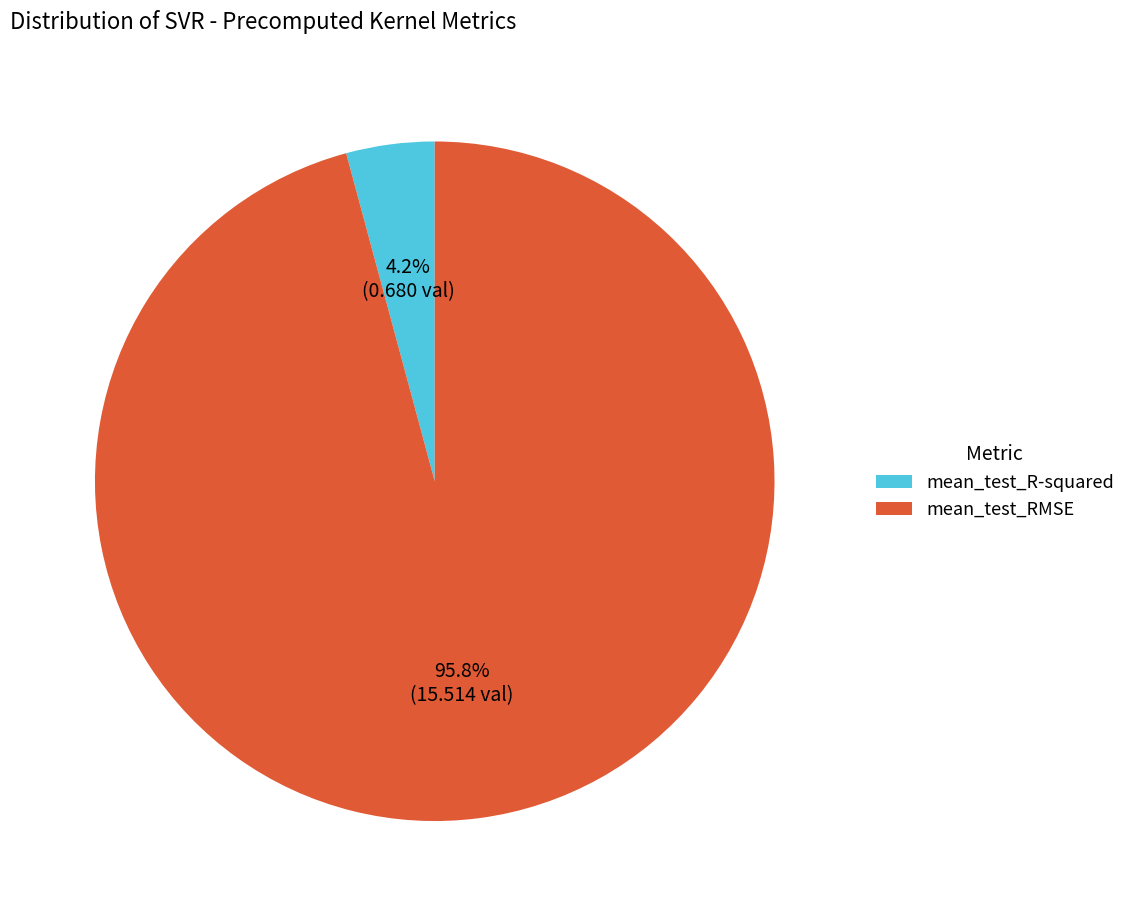

Is it true that mean_test_RMSE is 85% of the pie?

False